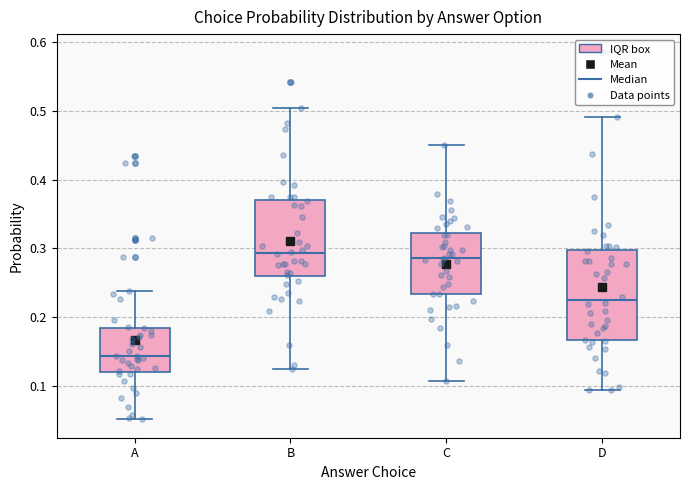

Comparing the boxes themselves (not the whiskers), which one is the tallest?

D